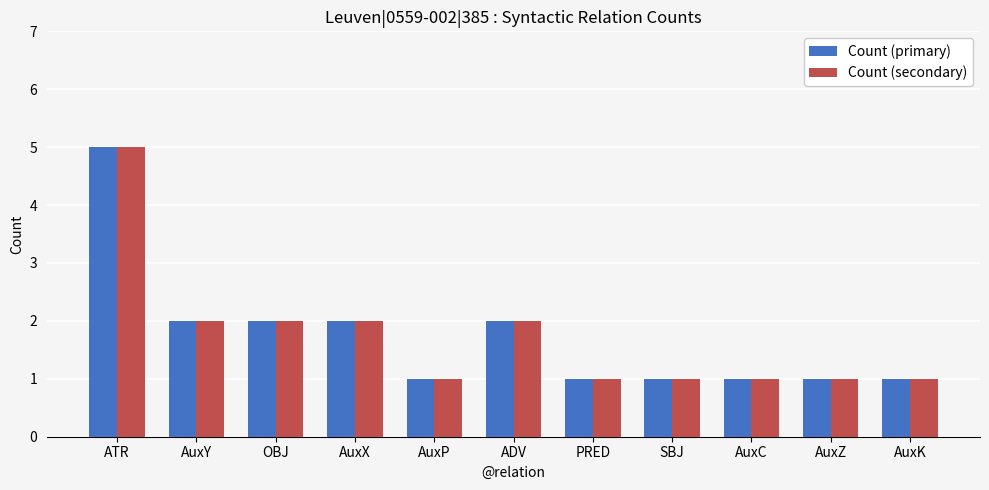

What is the total value across all series at ATR?

10